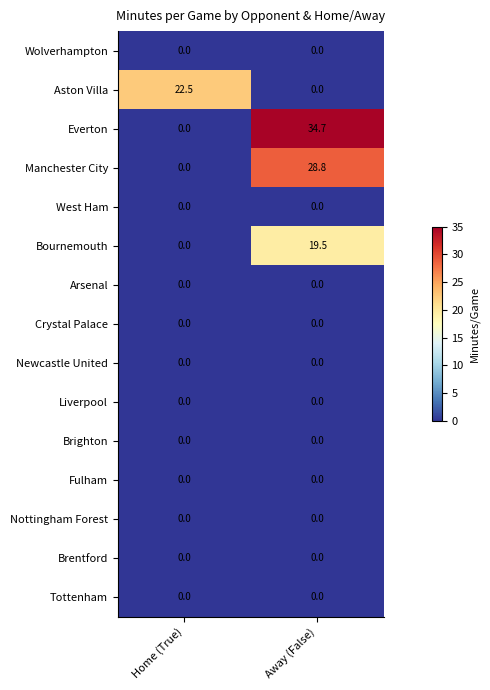

What is the total value across all series at Away (False)?

83.0